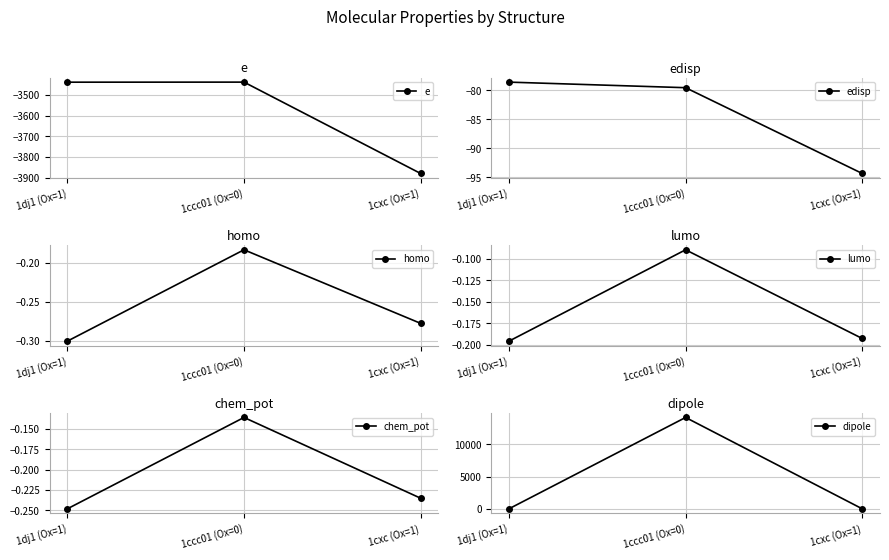

What is the sum of all homo values?

-0.8